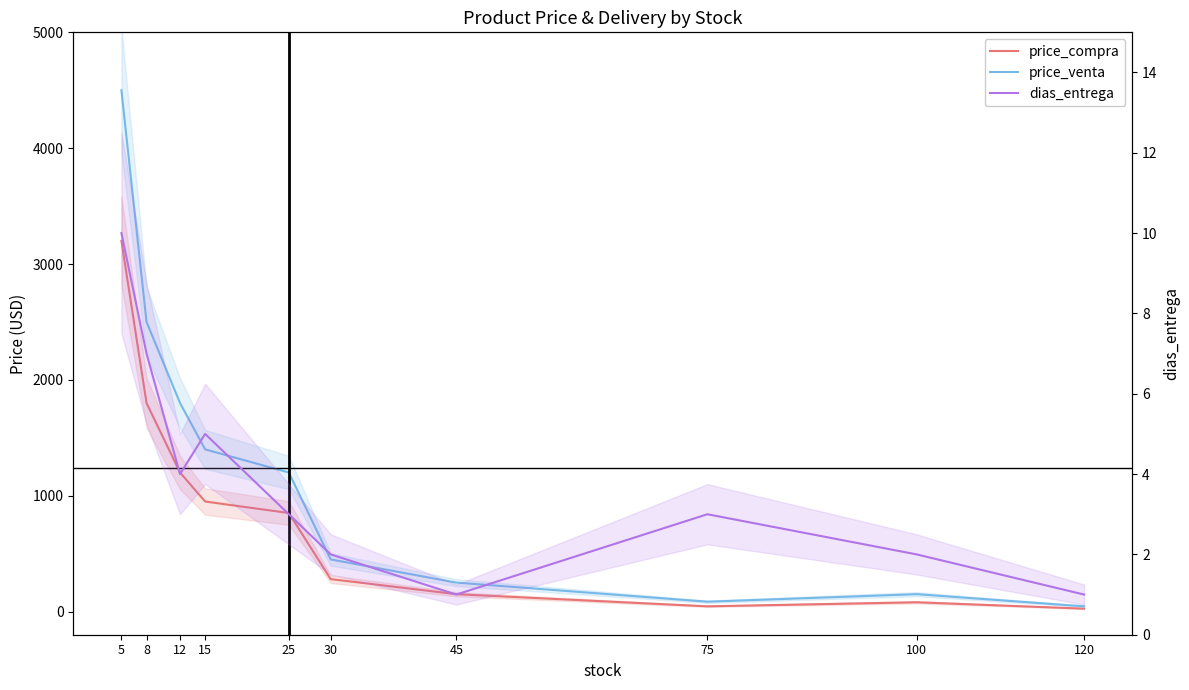

At which category does the chart reach its minimum across all series?

45